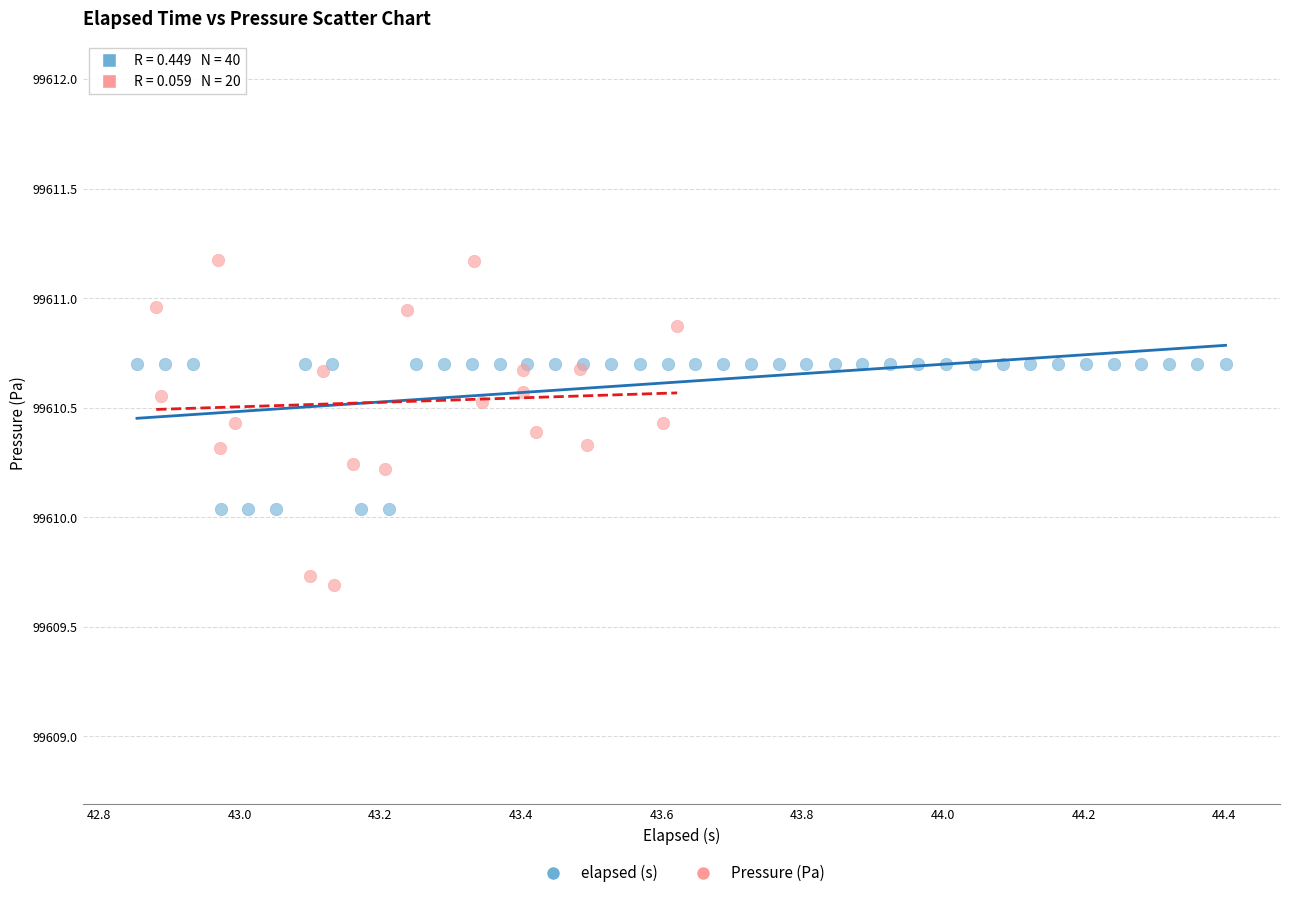

What are all the series names shown in the legend?

elapsed (s), Pressure (Pa)